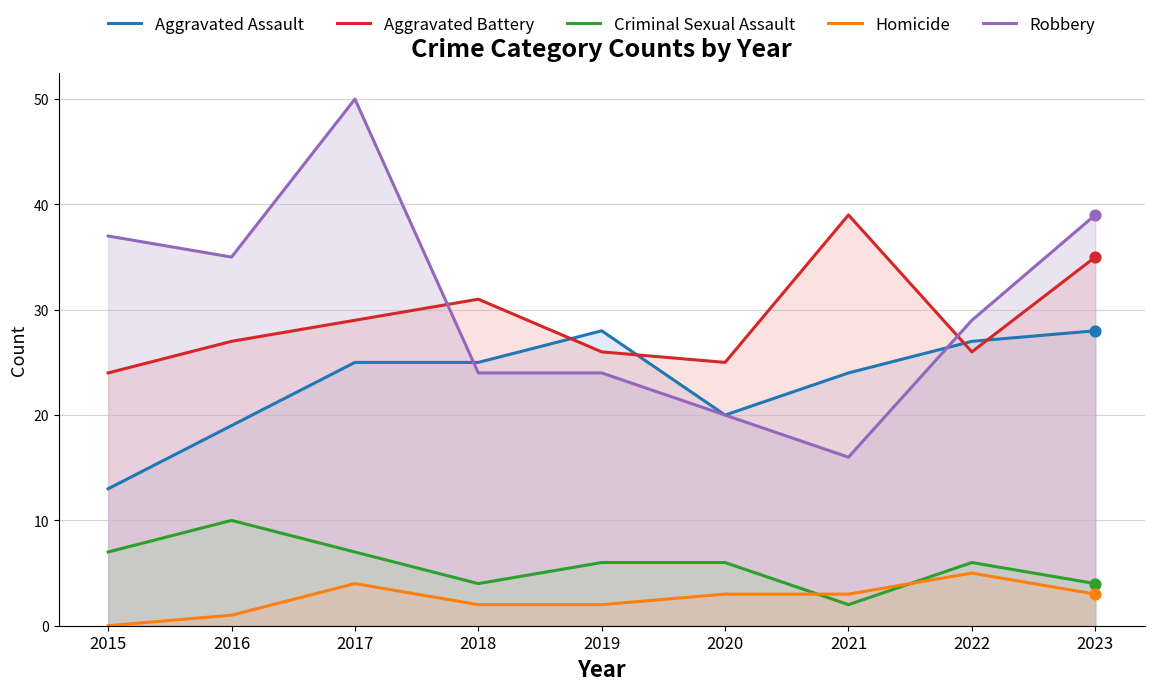

Which series reaches the minimum Y coordinate?

Homicide